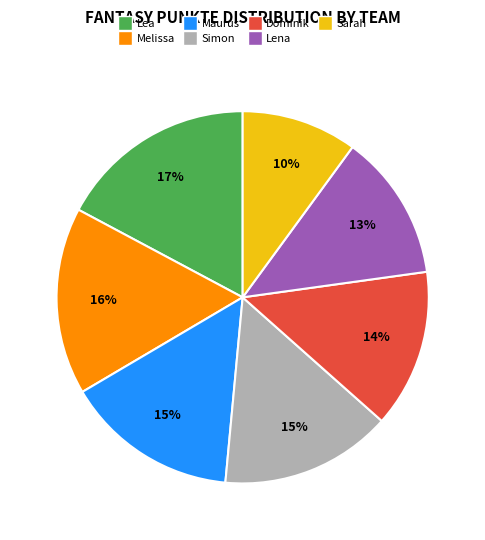

How many segments does this pie chart have?

7